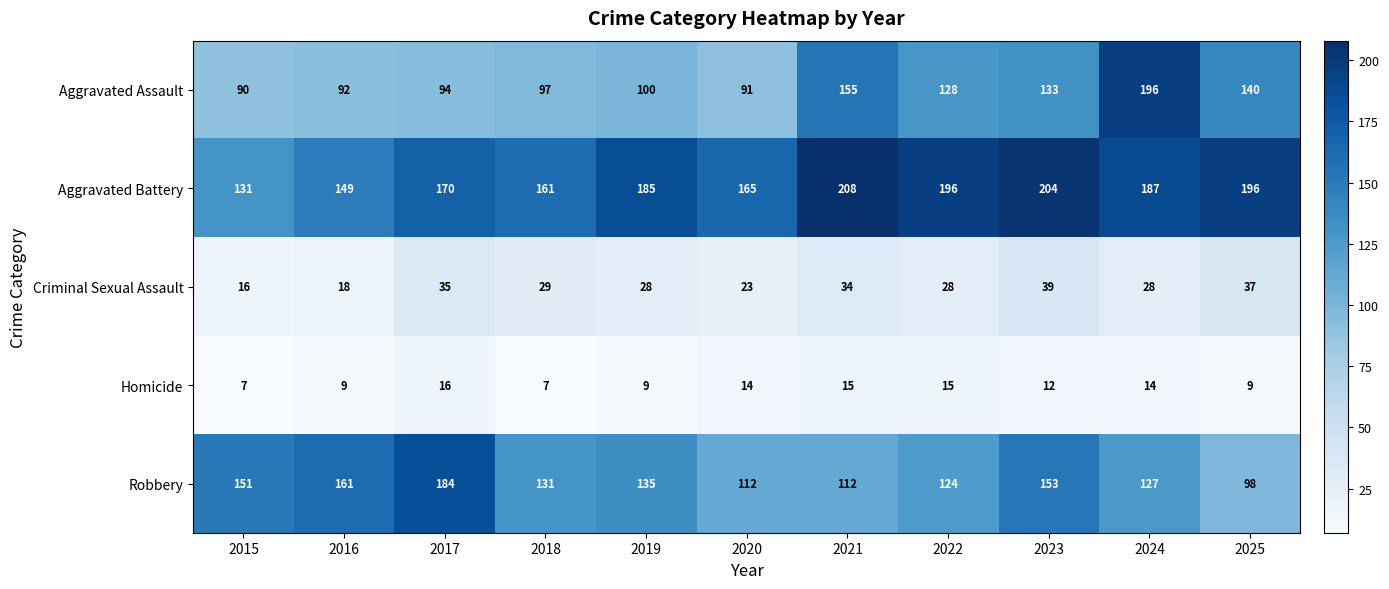

What is the highest value of the Criminal Sexual Assault series?

39